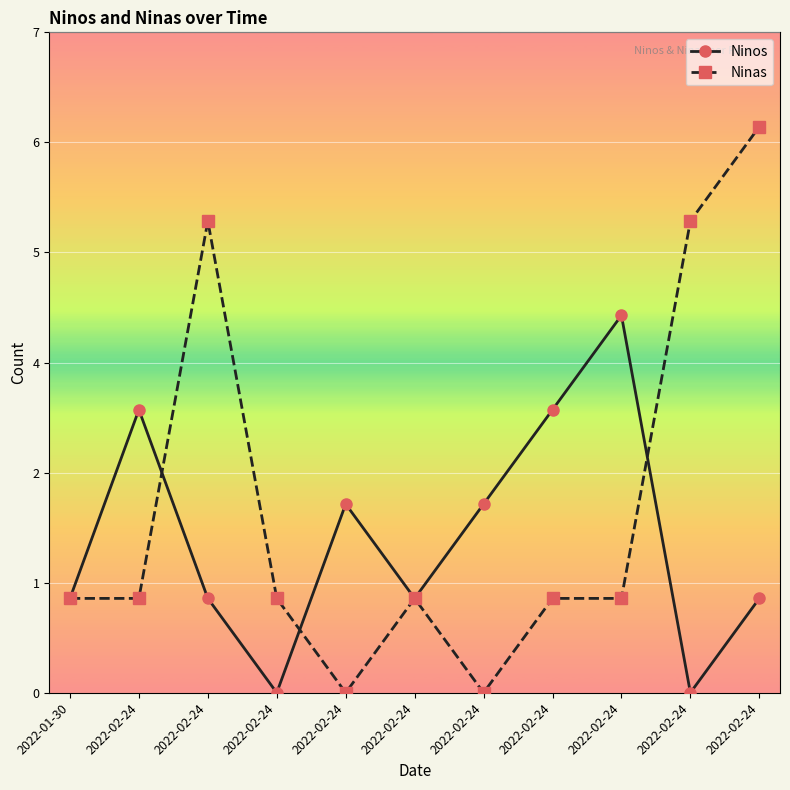

The Ninas series shows 1 at 2022-02-24. True or false?

False